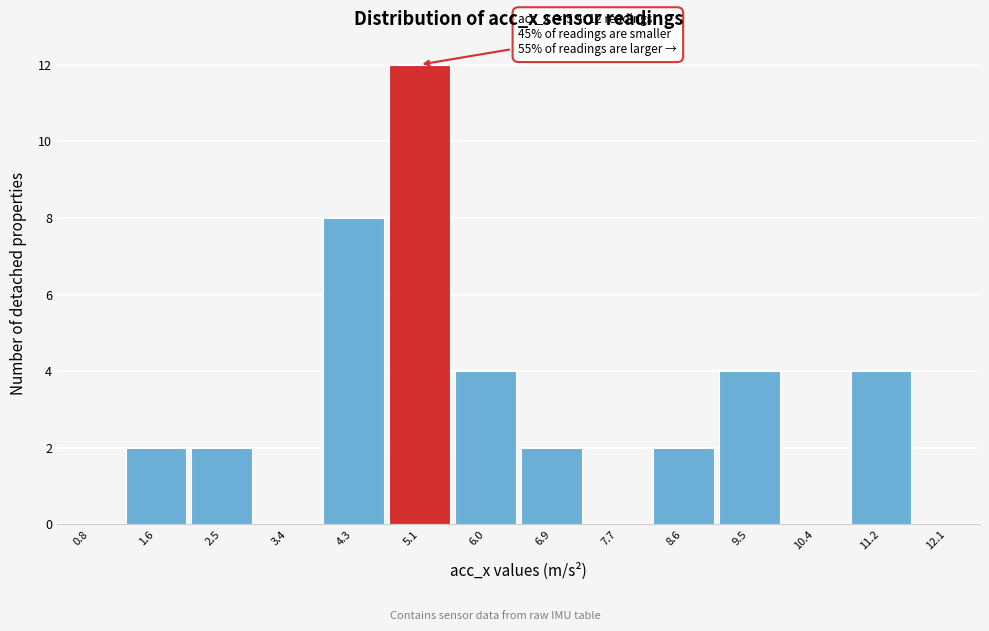

Which range on the x-axis has the tallest bar?

4.7 to 5.6